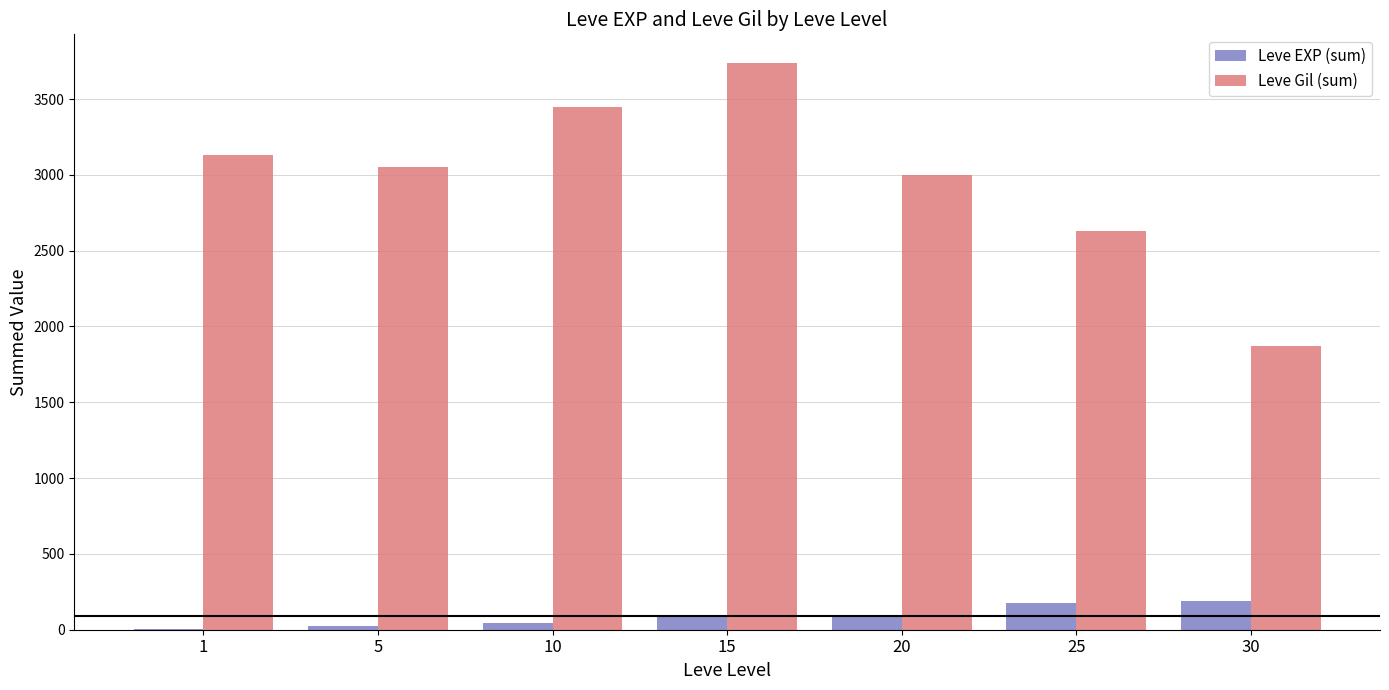

True or false: Leve EXP (sum) has a value of 6 at 1.

True